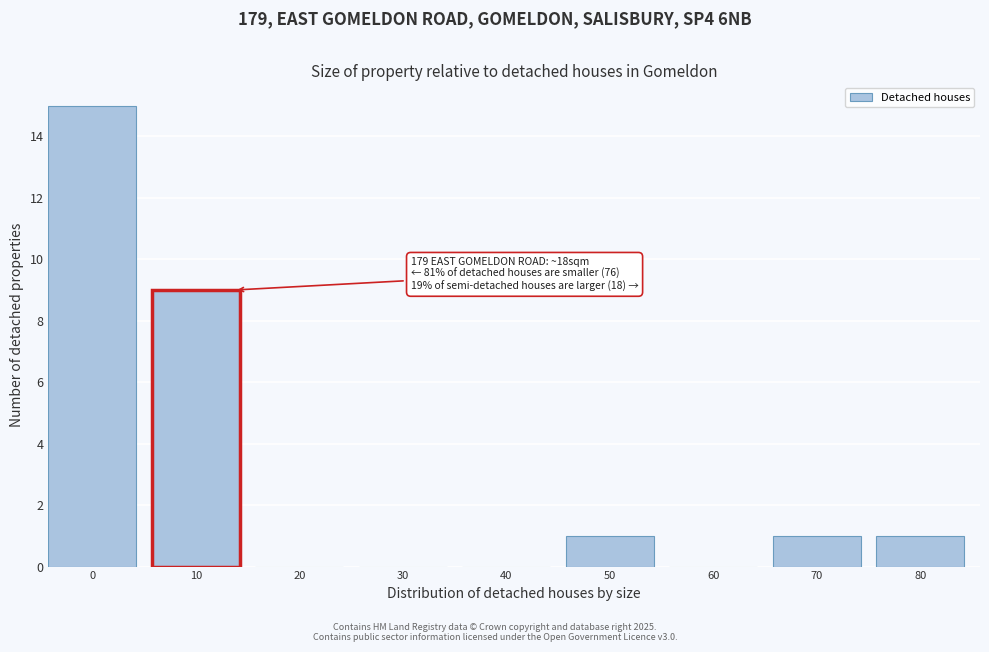

Reading right to left, transcribe all the data shown in this chart.

80=1	70=1	60=0	50=1	40=0	30=0	20=0	10=9	0=15